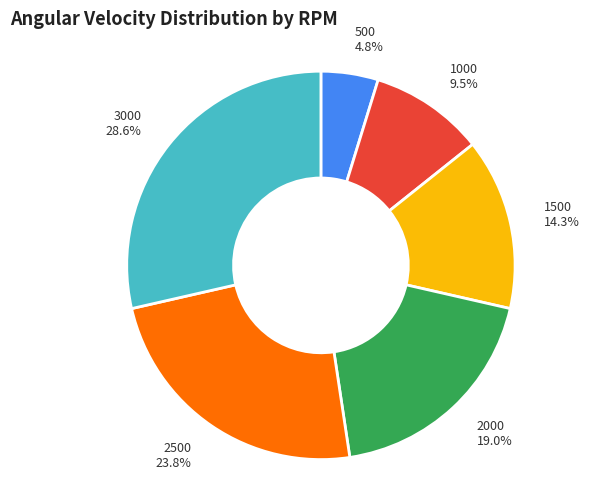

Rank the categories by value from lowest to highest.

500, 1000, 1500, 2000, 2500, 3000